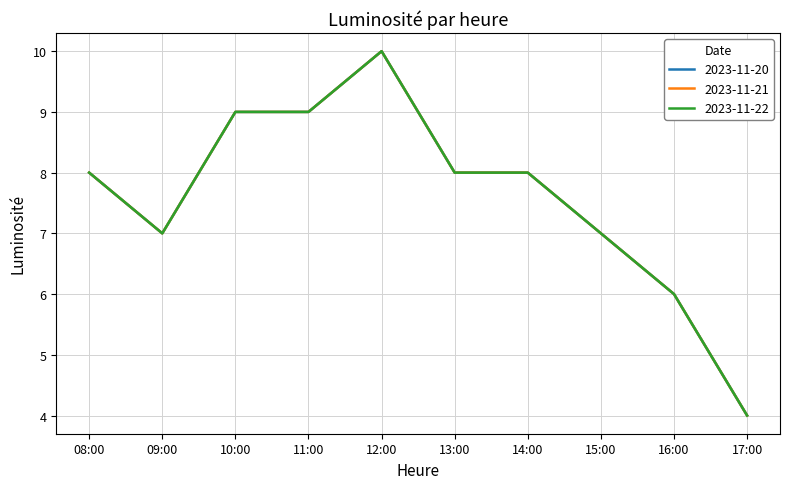

Does the chart display data point markers on the line(s)?

No